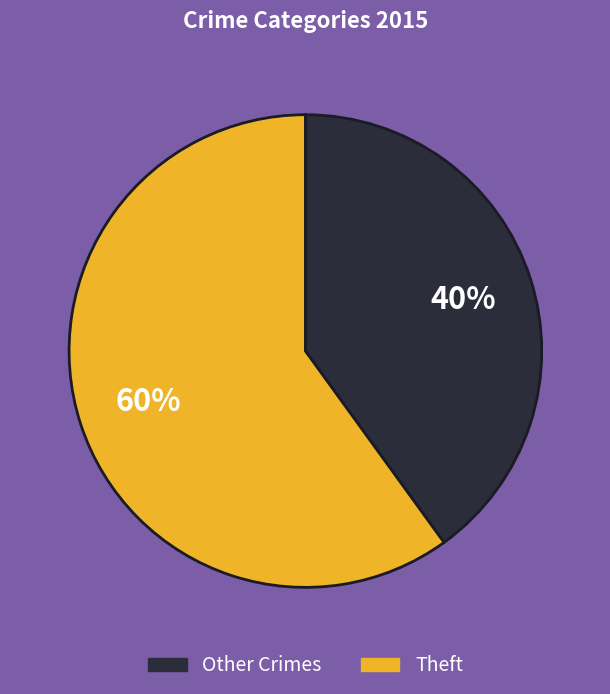

To the nearest percent, what is the average slice percentage?

50%